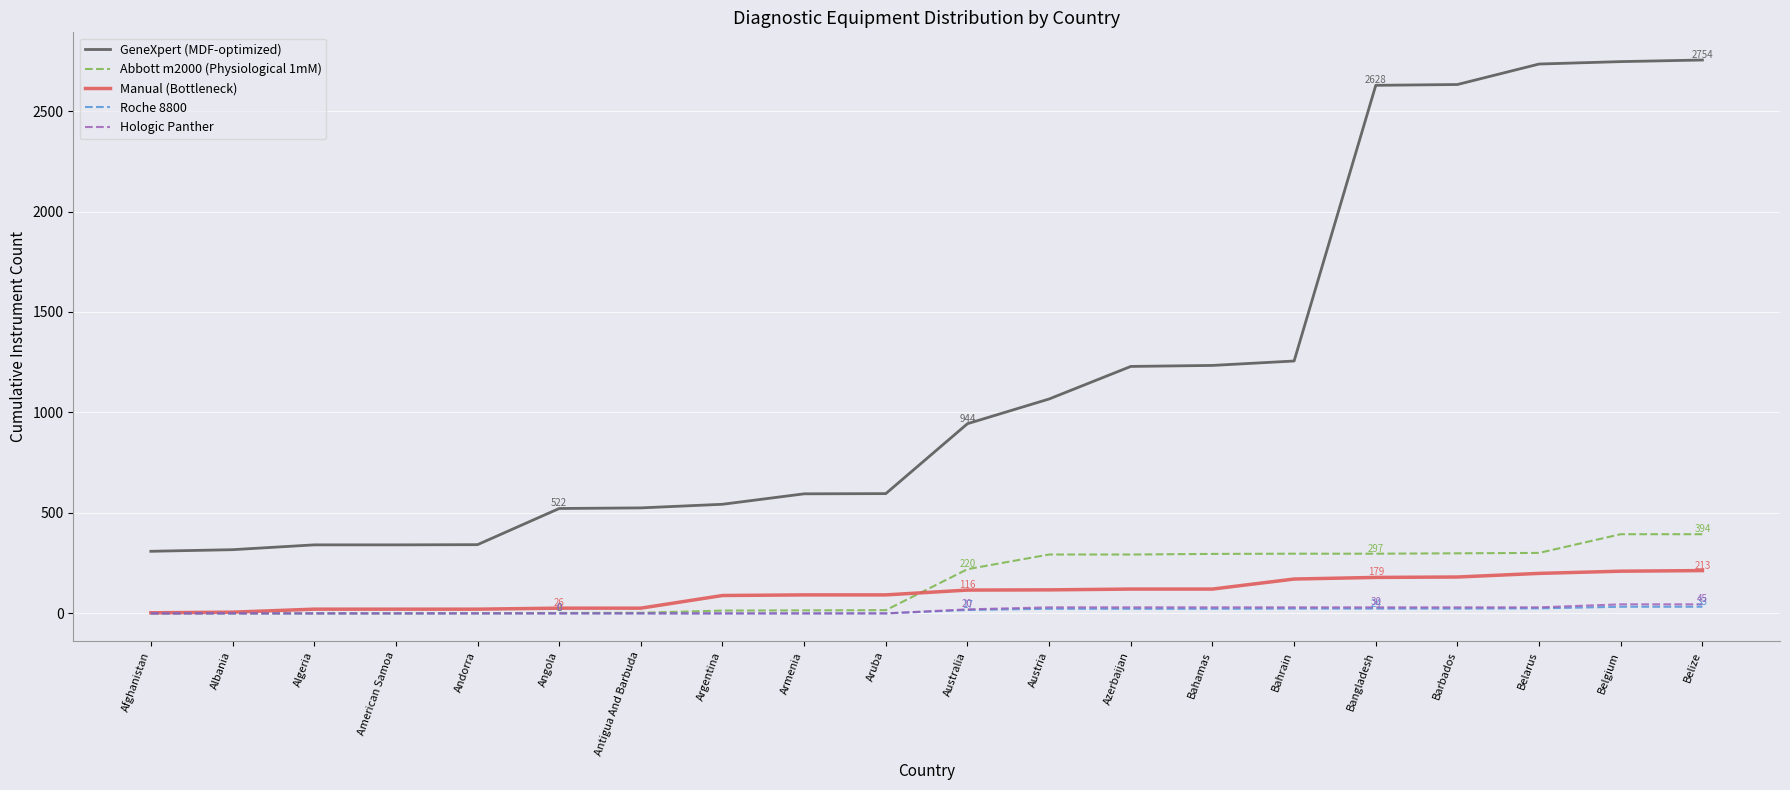

How many categories are shown in the chart?

20